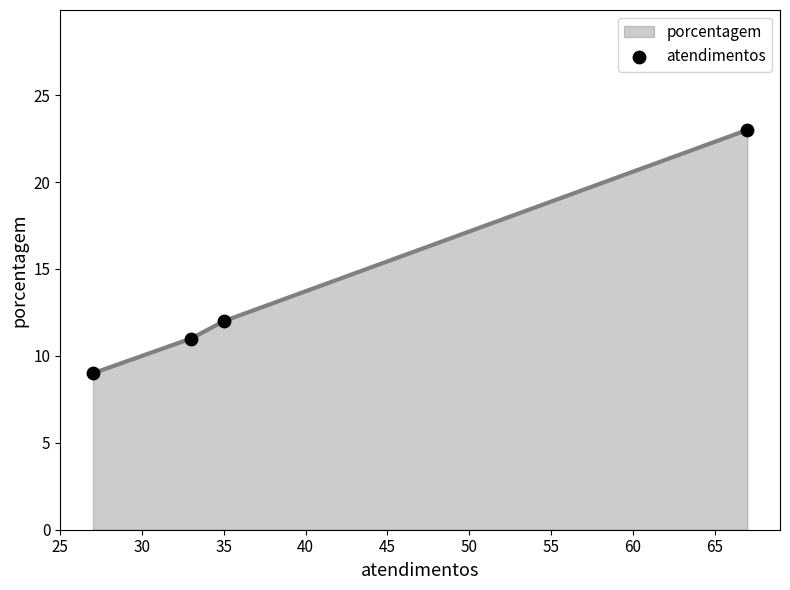

What is the change in value from 25 to 35?

+3